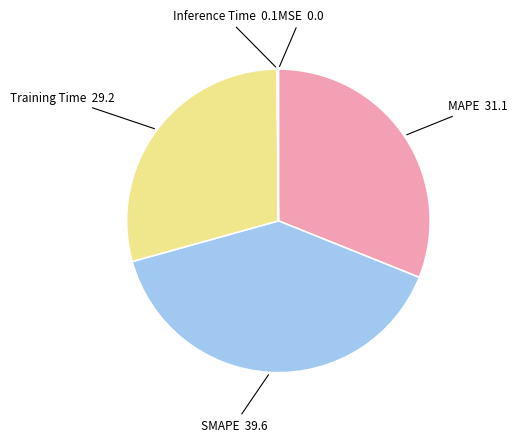

Does Training Time represent more than half of the total?

No